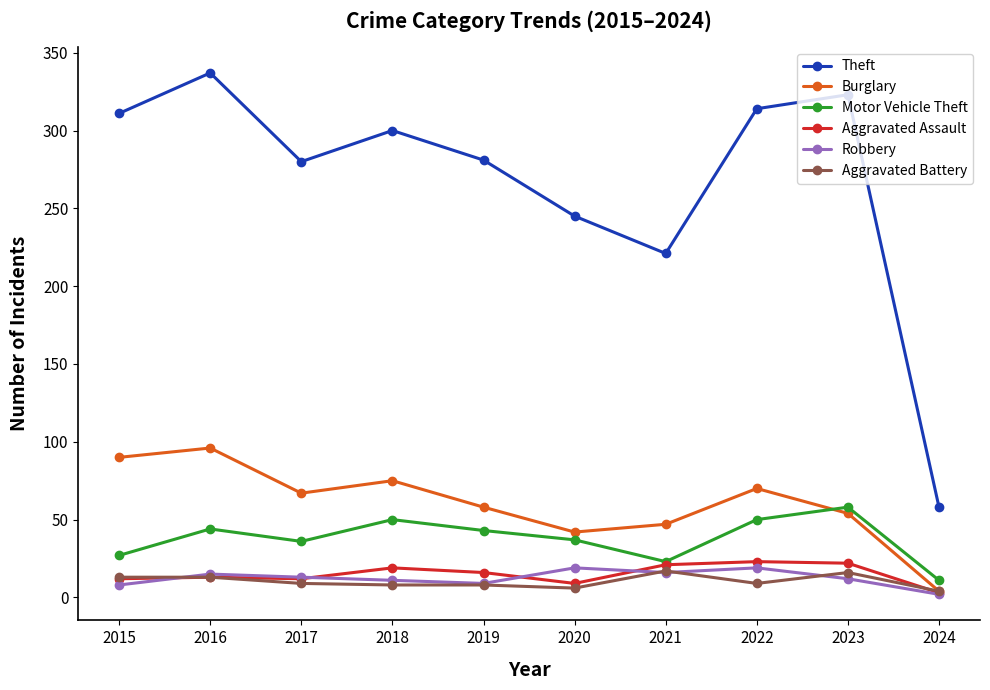

At which category is the sum across all series the highest?

2016